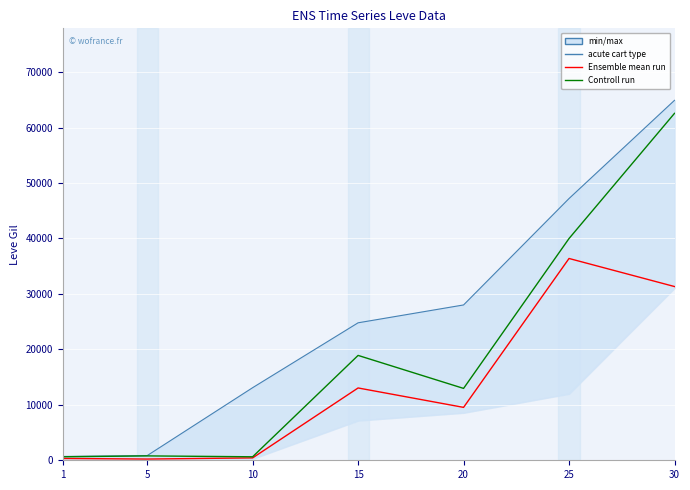

At which label is acute cart type line closest to 32800?

20